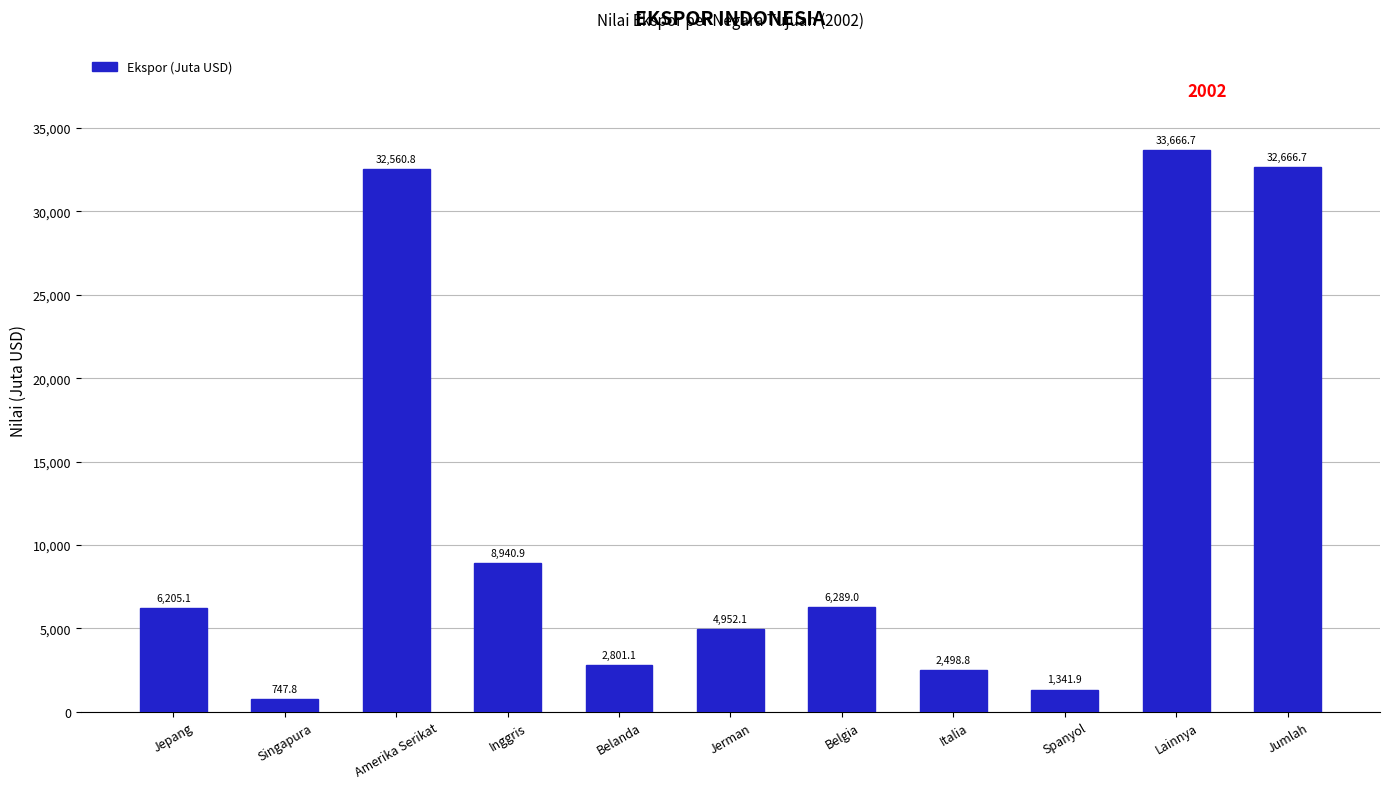

Read the value at Belanda.

2801.1